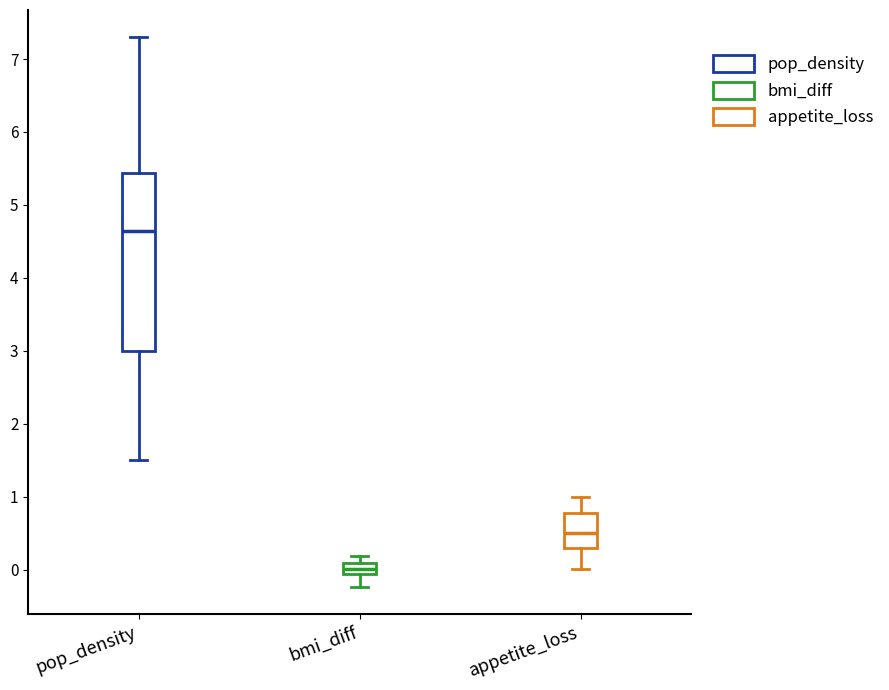

Where is the lower edge of the box for bmi_diff on the y-axis? The values are not printed on the chart, so give them approximately, as read against the axis.

-0.1